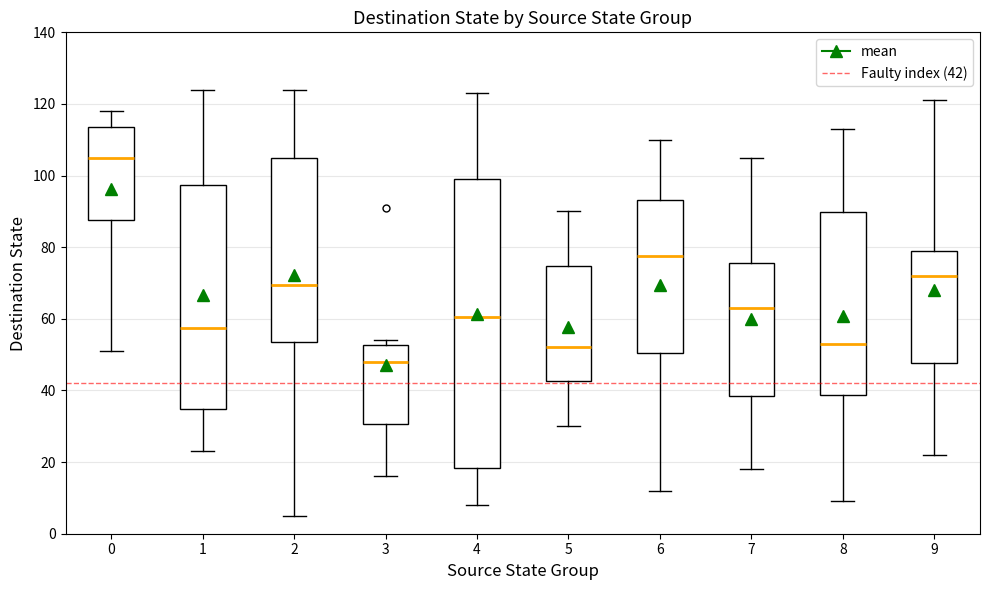

Reading left to right, transcribe this box plot: for each box, give where its median line is, the range the box spans, and where its two whiskers end, as read against the y-axis. The values are not printed on the chart, so give them approximately, as read against the axis.

0: median 106, box 88 to 114, whiskers 52 to 118
1: median 58, box 34 to 98, whiskers 24 to 124
2: median 70, box 54 to 106, whiskers 6 to 124
3: median 48, box 30 to 52, whiskers 16 to 54
4: median 60, box 18 to 100, whiskers 8 to 124
5: median 52, box 42 to 74, whiskers 30 to 90
6: median 78, box 50 to 94, whiskers 12 to 110
7: median 64, box 38 to 76, whiskers 18 to 106
8: median 54, box 38 to 90, whiskers 10 to 114
9: median 72, box 48 to 80, whiskers 22 to 122